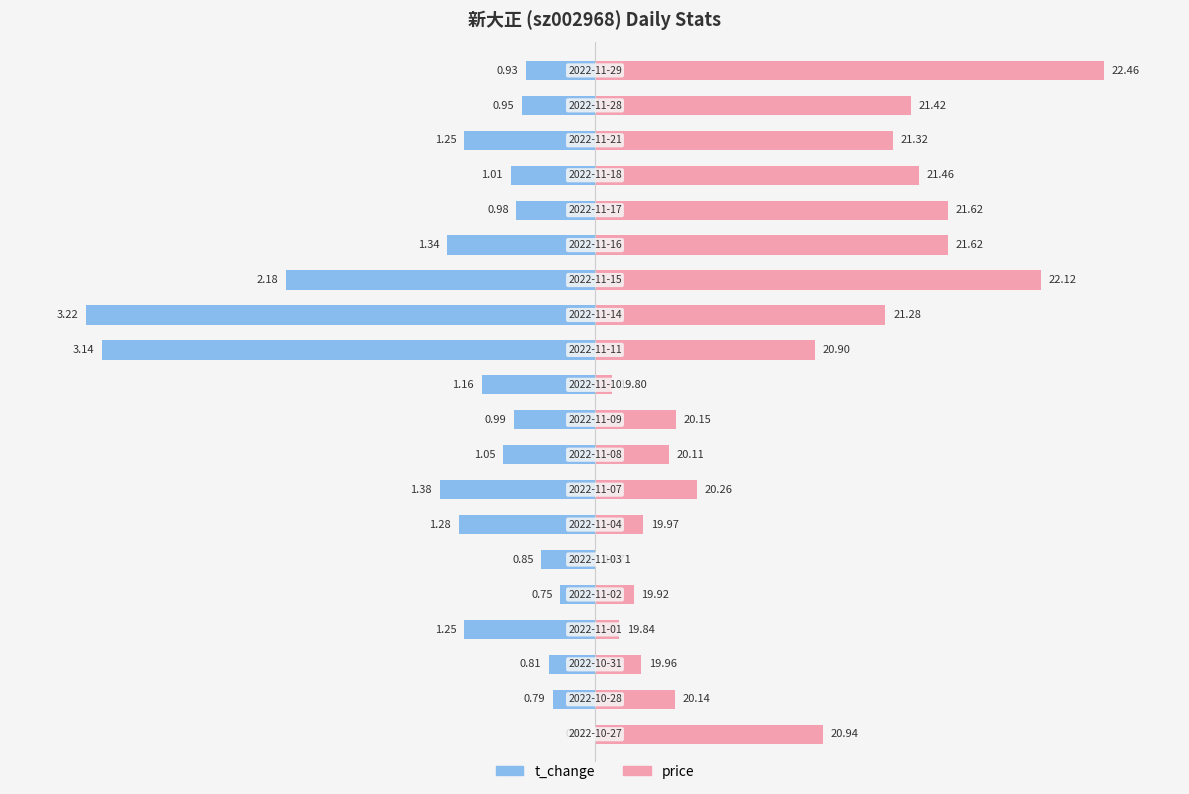

What are all the series names shown in the legend?

t_change, price